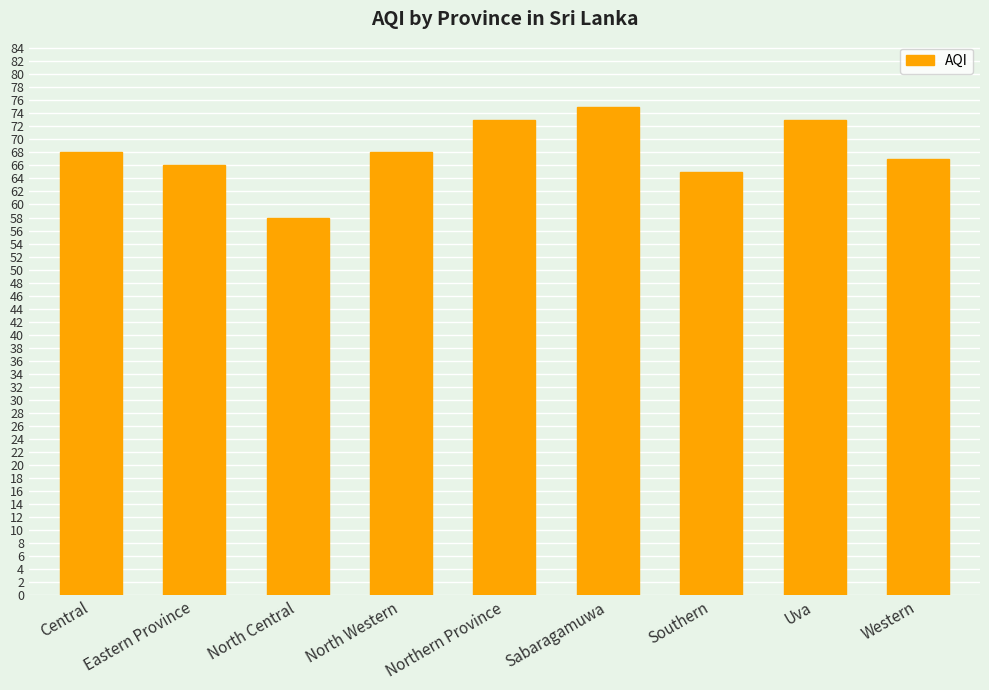

Which category has the lowest value across all series?

North Central